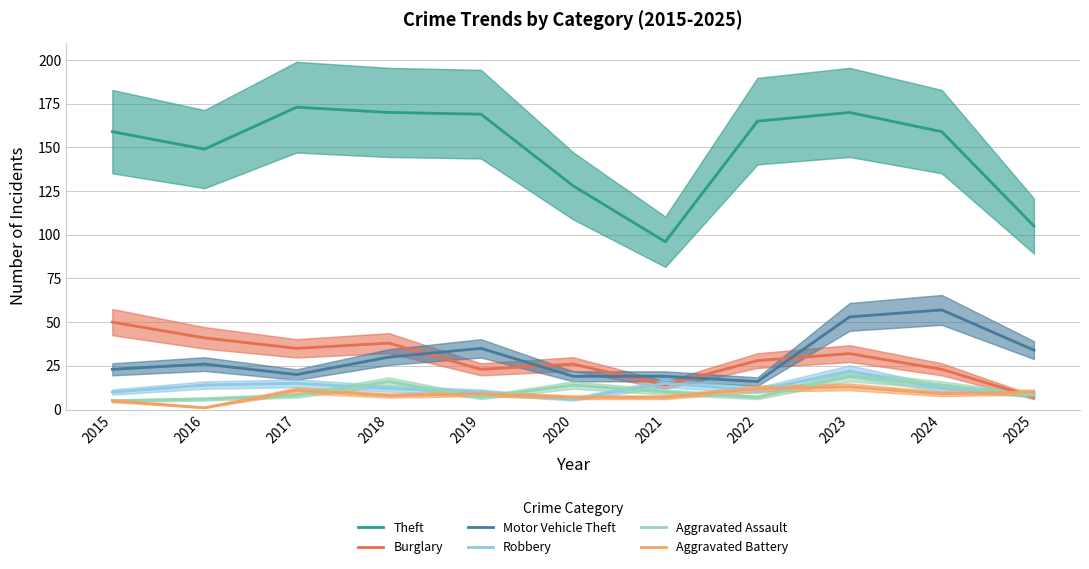

What is the minimum value for Burglary?

7